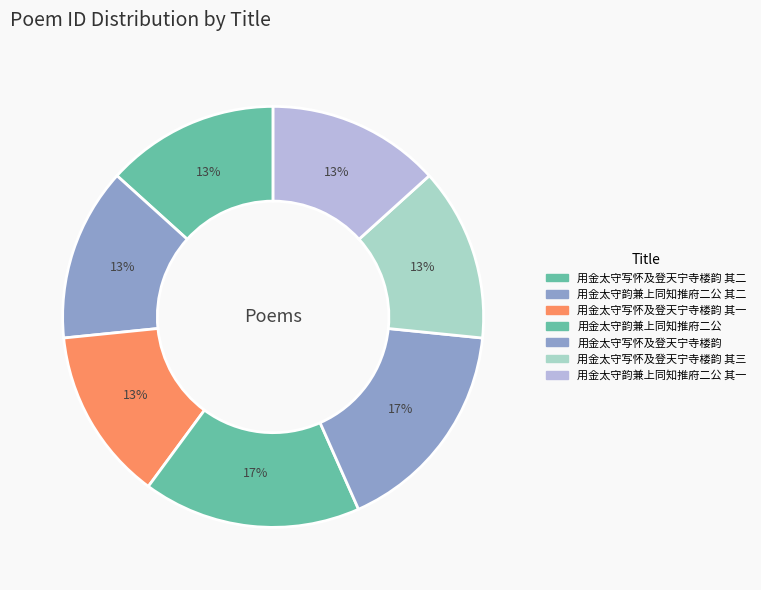

Count the number of slices in the pie.

7